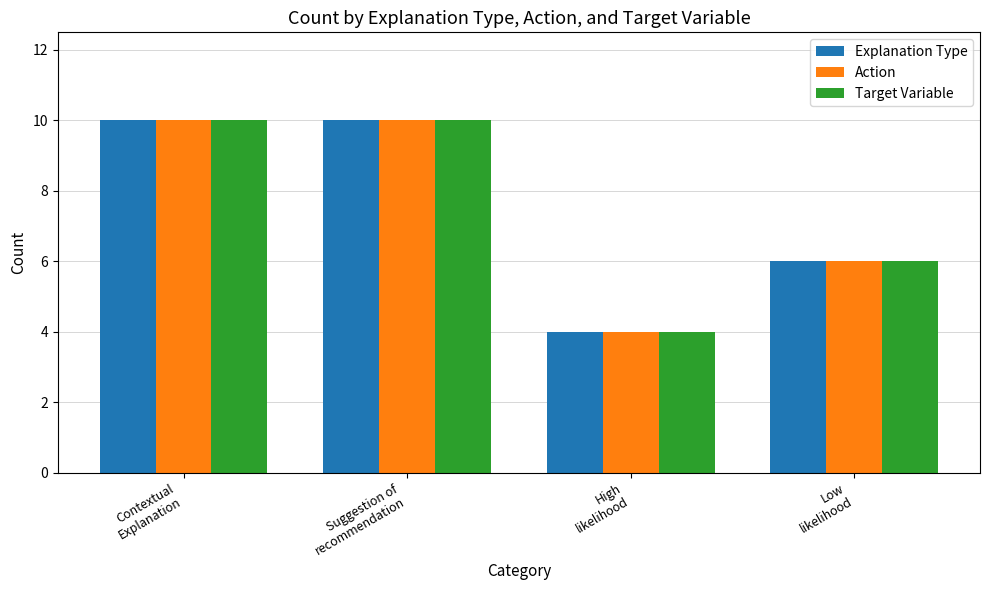

What is the minimum value shown in the chart?

4